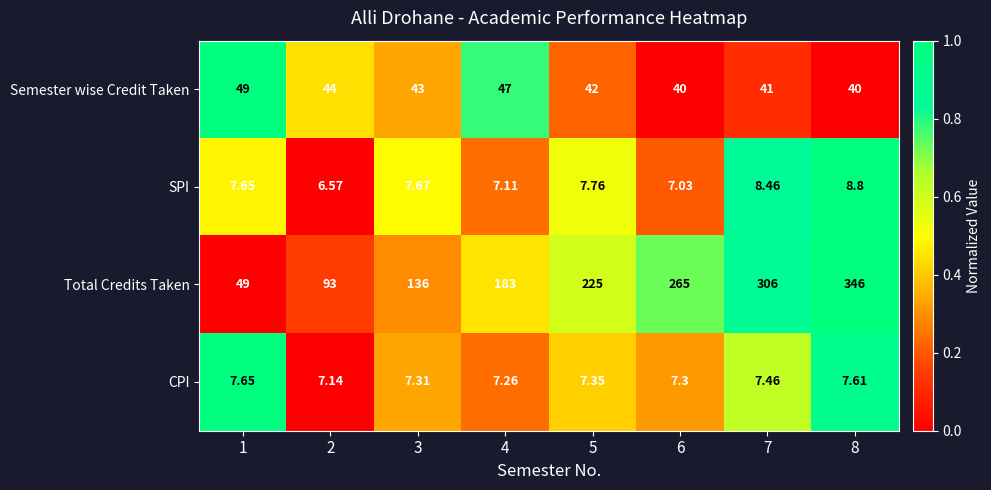

Which series changed the most between 1 and 8?

Total Credits Taken